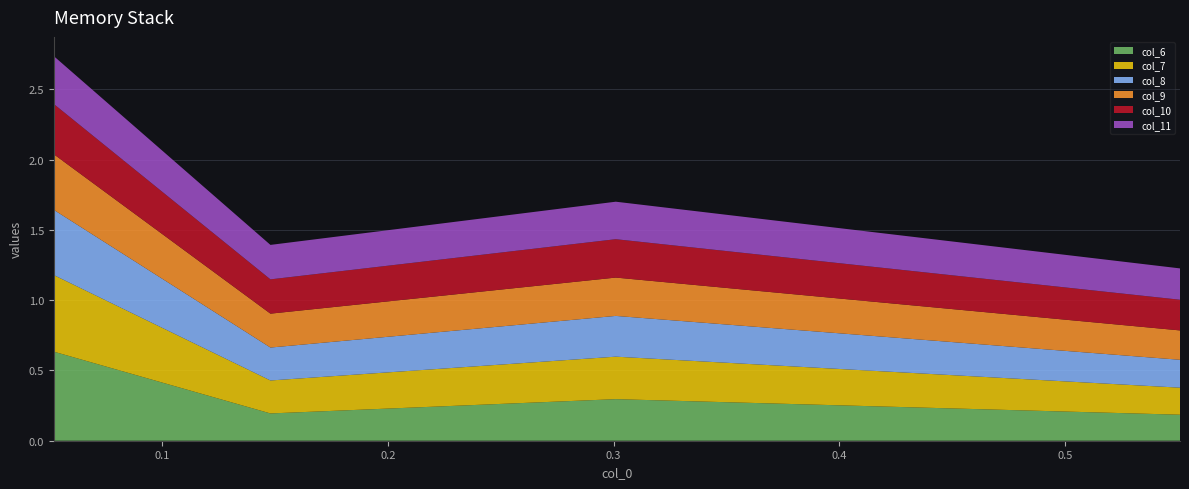

Reading left to right, what are all the values shown in this chart?

col_6: 0.052=0.6	0.148=0.2	0.301=0.3	0.551=0.2
col_7: 0.052=0.5	0.148=0.2	0.301=0.3	0.551=0.2
col_8: 0.052=0.5	0.148=0.2	0.301=0.3	0.551=0.2
col_9: 0.052=0.4	0.148=0.2	0.301=0.3	0.551=0.2
col_10: 0.052=0.4	0.148=0.2	0.301=0.3	0.551=0.2
col_11: 0.052=0.3	0.148=0.2	0.301=0.3	0.551=0.2